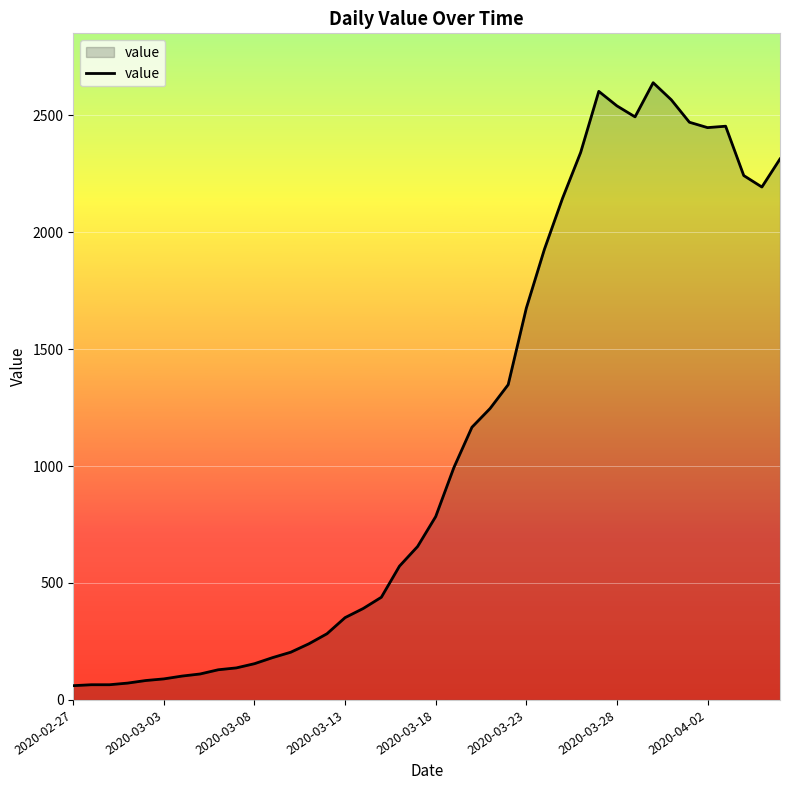

What is the difference between the maximum and minimum values?

2578